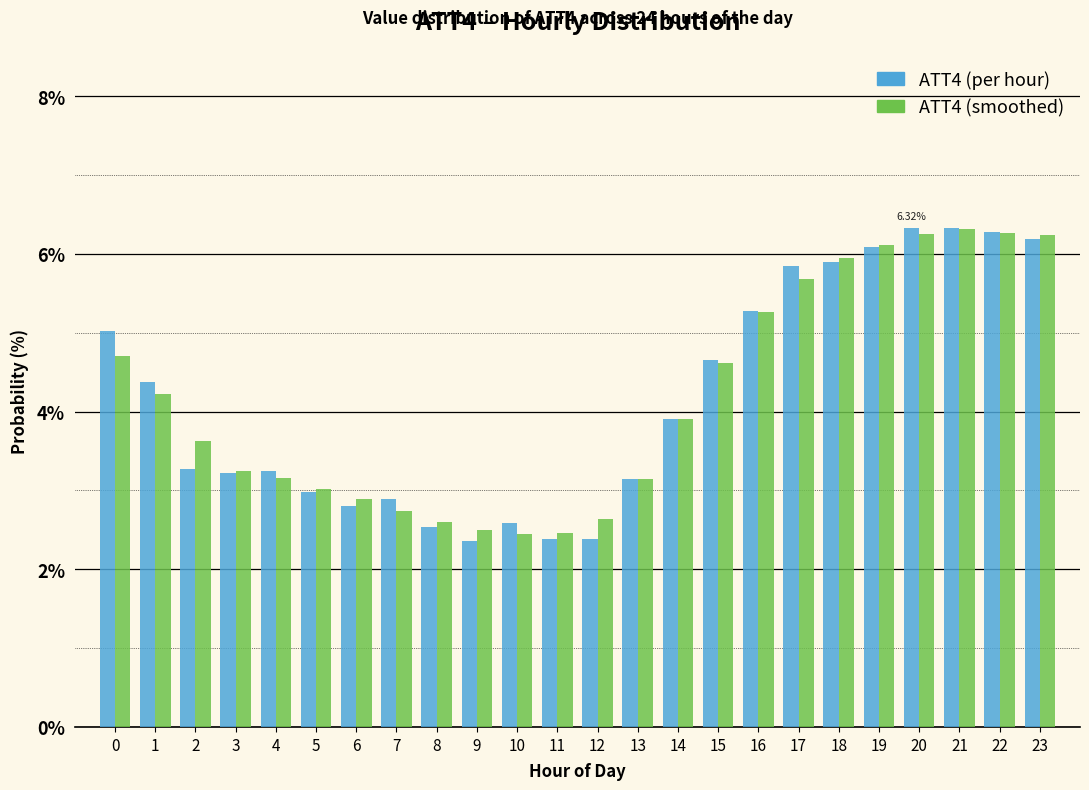

What is the total value across all series at 5?

6.0